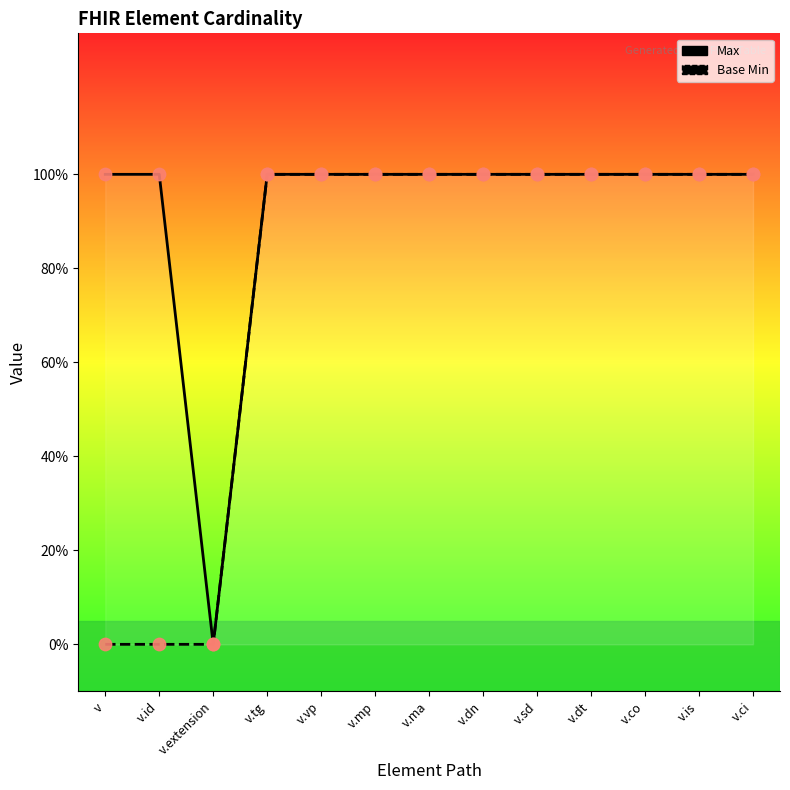

At how many categories does at least one series exceed 0?

12